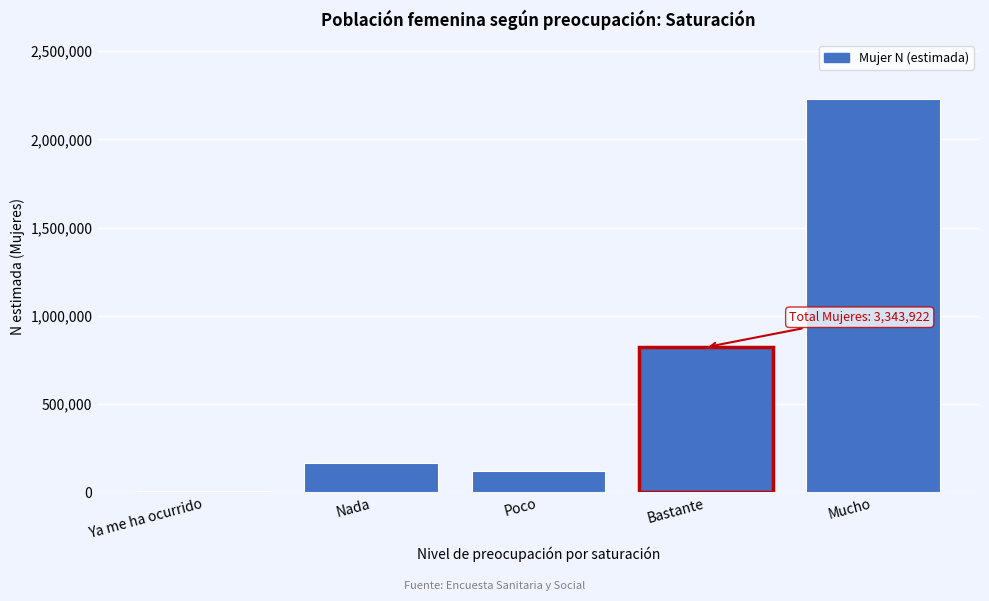

Reading right to left, extract all data points from this chart.

Mucho=2227359	Bastante=821784	Poco=121204	Nada=165532	Ya me ha ocurrido=8043